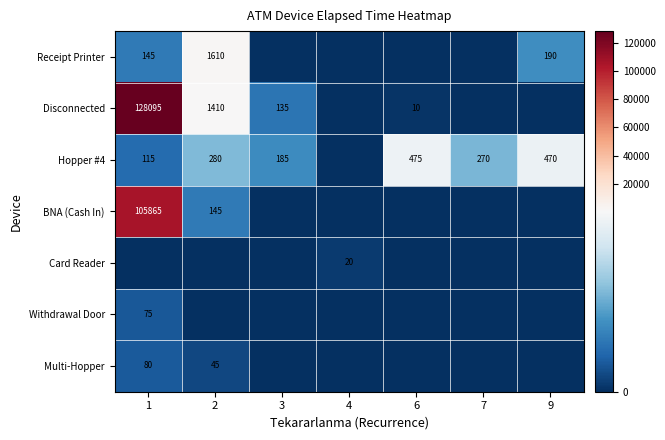

True or false: Disconnected has a value of 573 at 2.

False